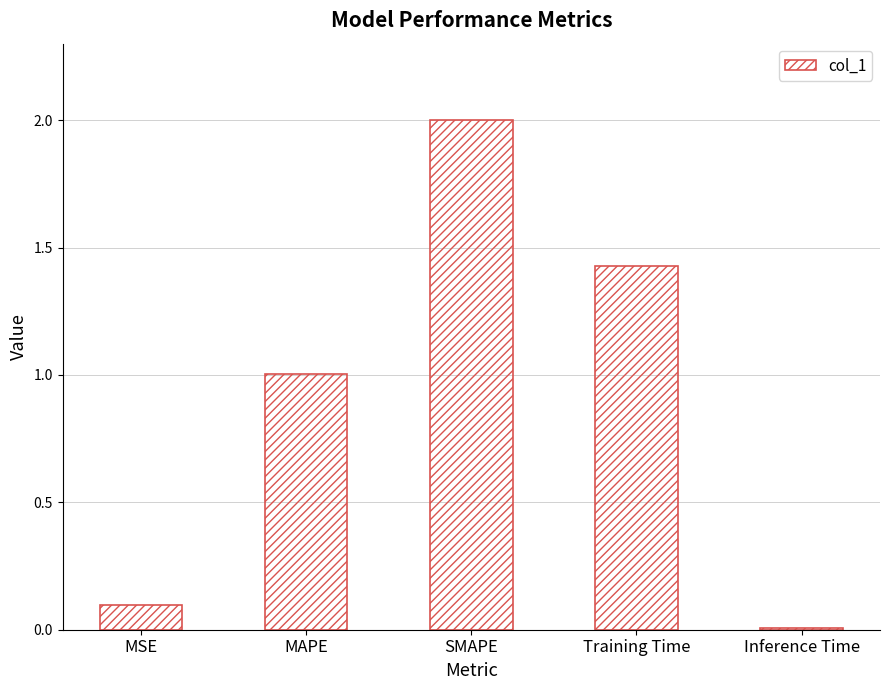

How many bars are there in total?

5